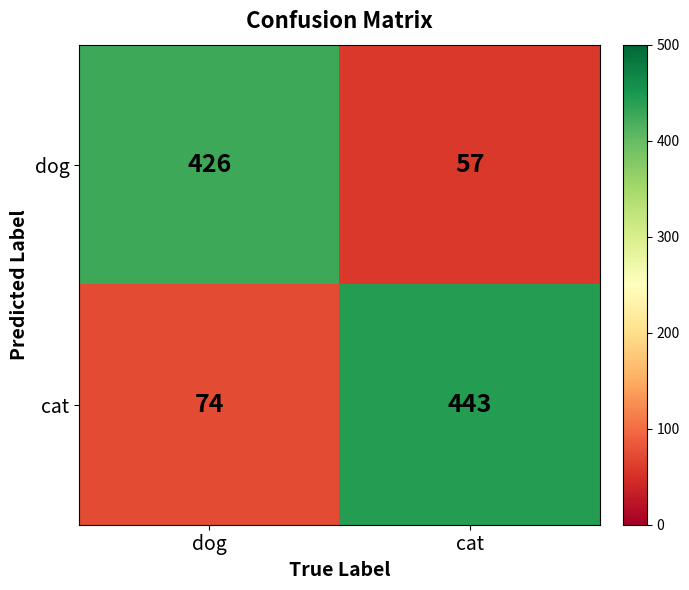

Reading right to left, transcribe all the data shown in this chart.

dog: cat=57	dog=426
cat: cat=443	dog=74